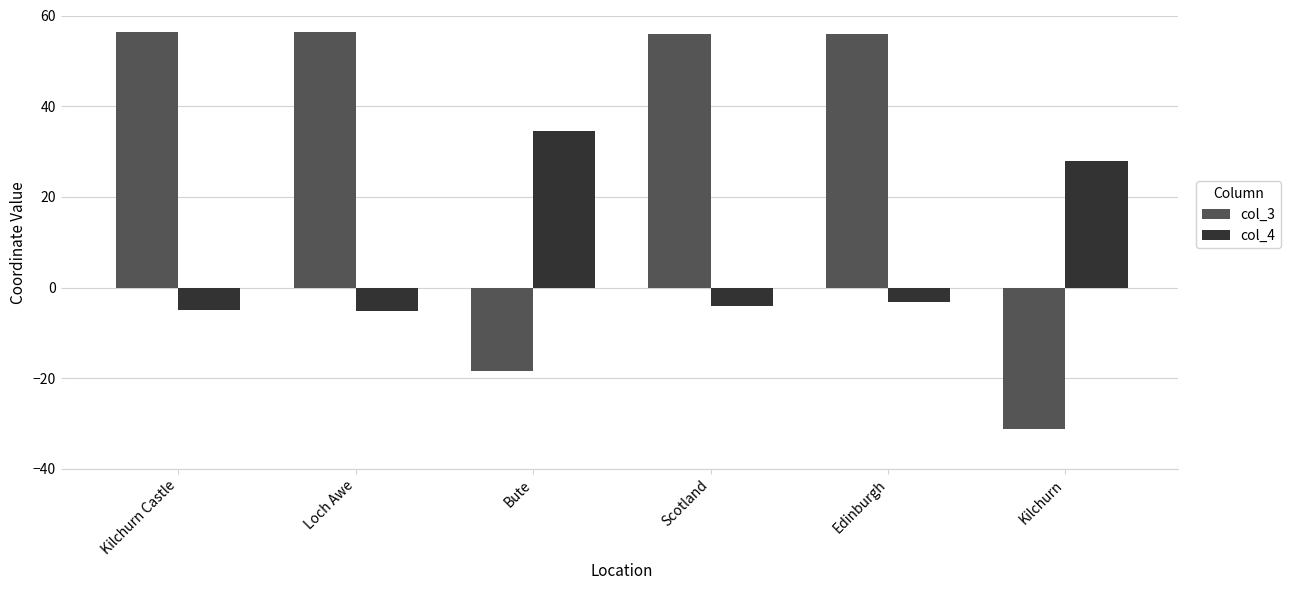

Rank the series by their average value, from lowest to highest.

col_4, col_3